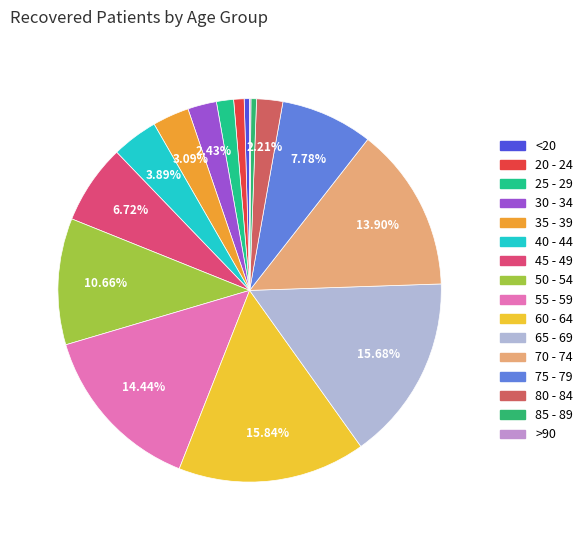

To the nearest percent, what is the average slice percentage?

6%